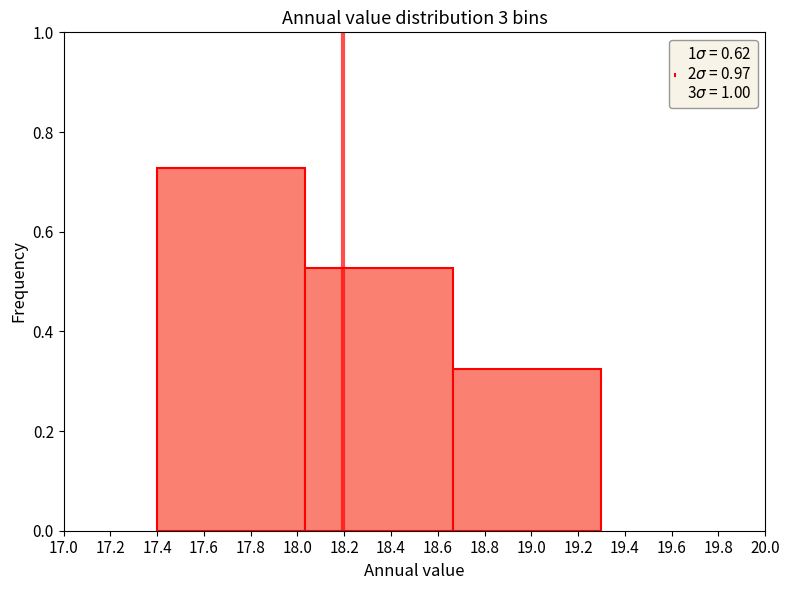

Reading left to right, transcribe this chart: for each bar, give the range it covers on the x-axis and its height. Neither the bar edges nor the heights are printed on the chart, so give them approximately, as read against the axes.

17.40 to 18.04: 0.72
18.04 to 18.66: 0.52
18.66 to 19.30: 0.32